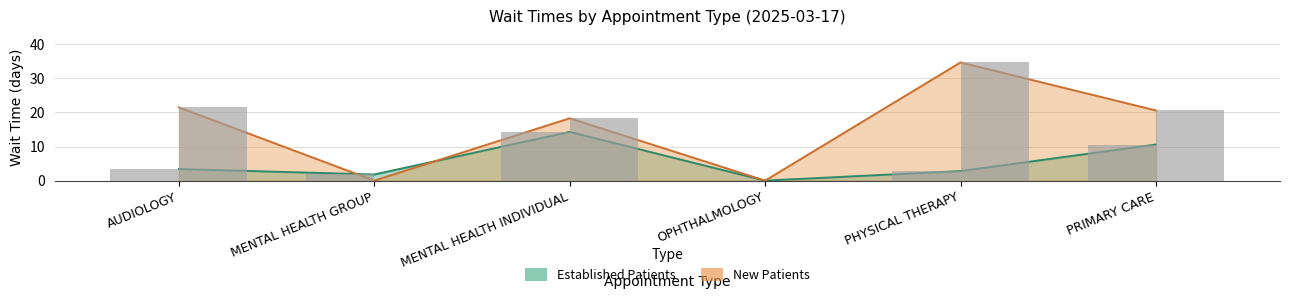

Which series has the widest spread of values?

New Patients